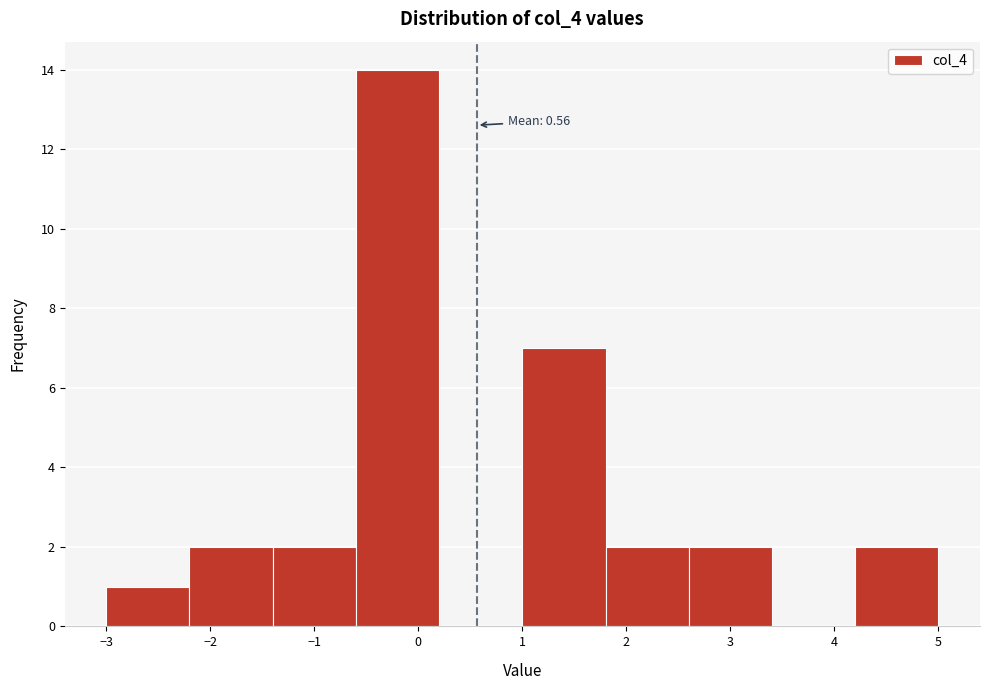

Over which range of the x-axis is the bar tallest?

-0.6 to 0.2